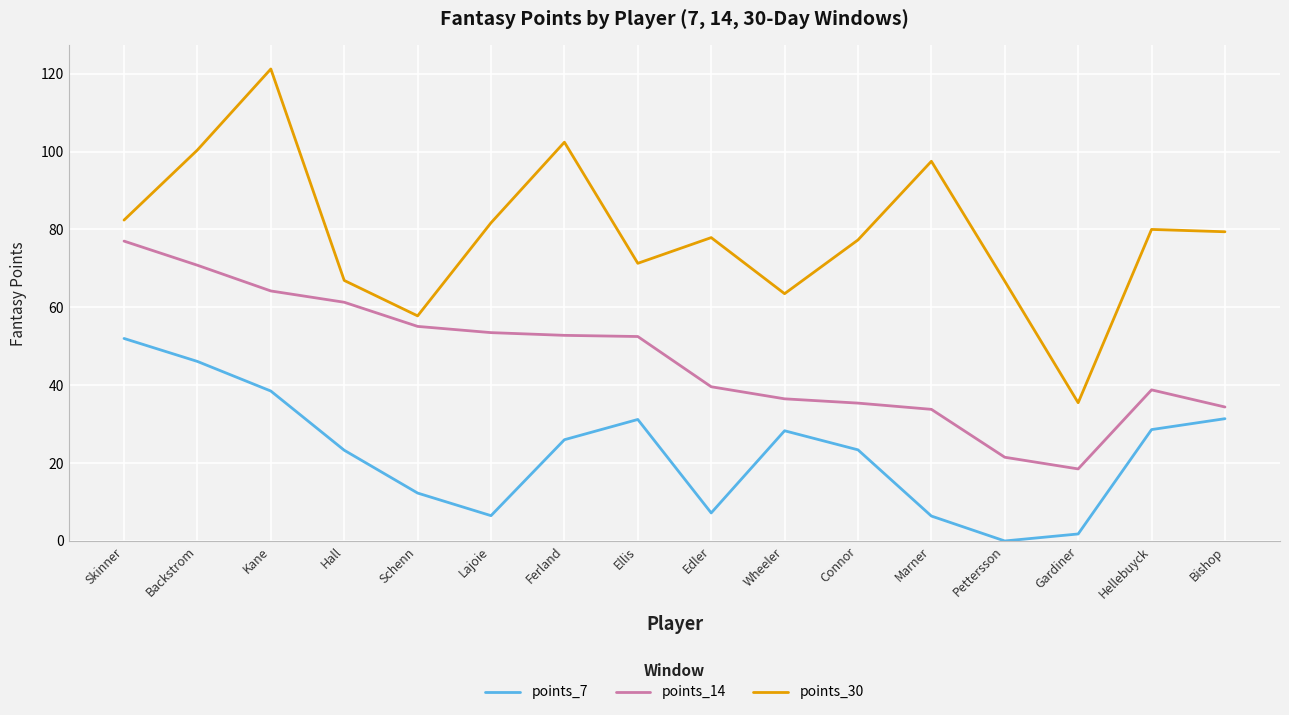

How many lines are shown in the chart?

3